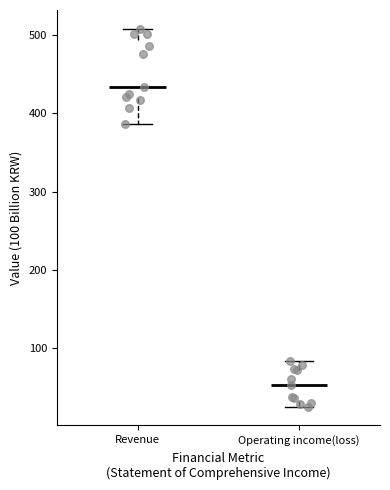

Which box's median line is the lowest?

Operating income(loss)